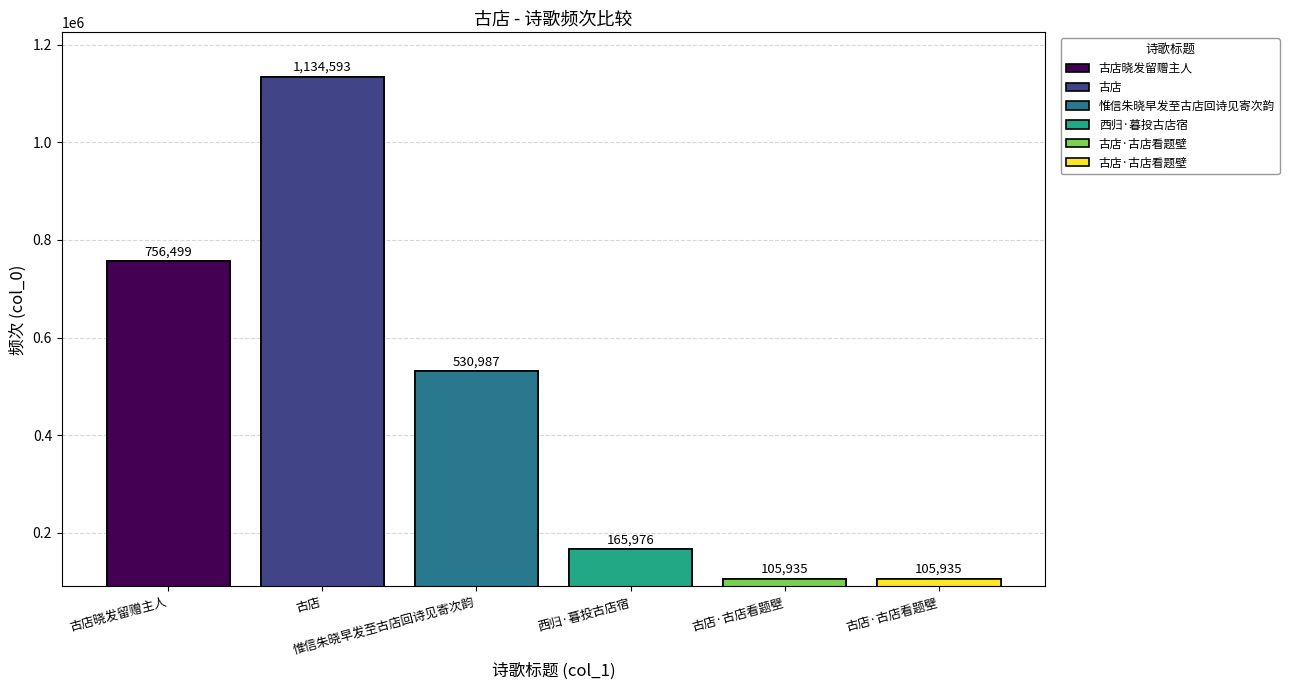

Is it true that the value at 惟信朱晓早发至古店回诗见寄次韵 is 304221?

False